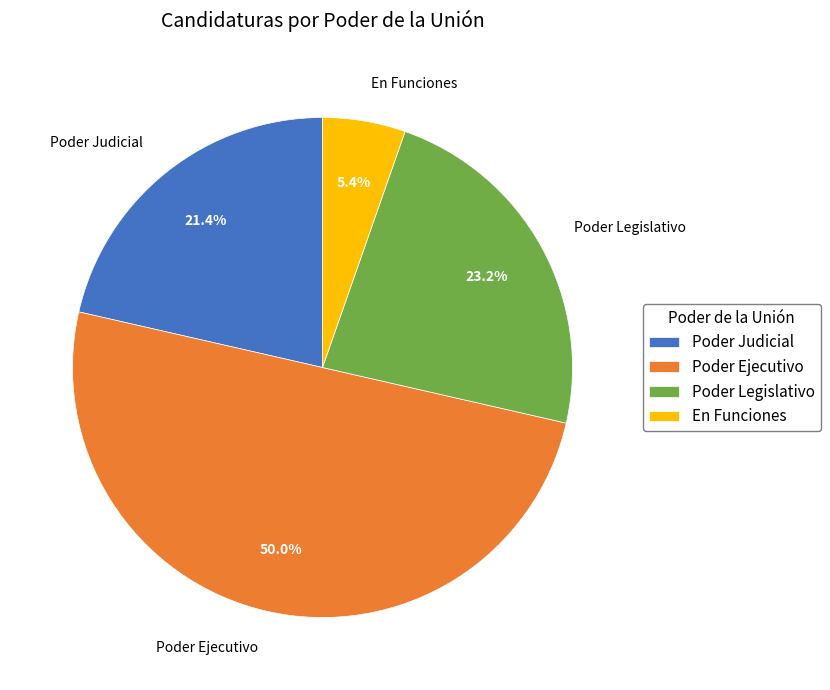

Does Poder Legislativo account for over 50% of the chart?

No